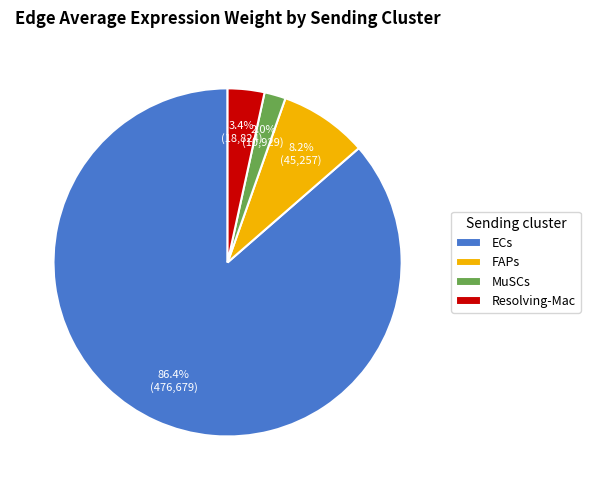

How many segments does this pie chart have?

4